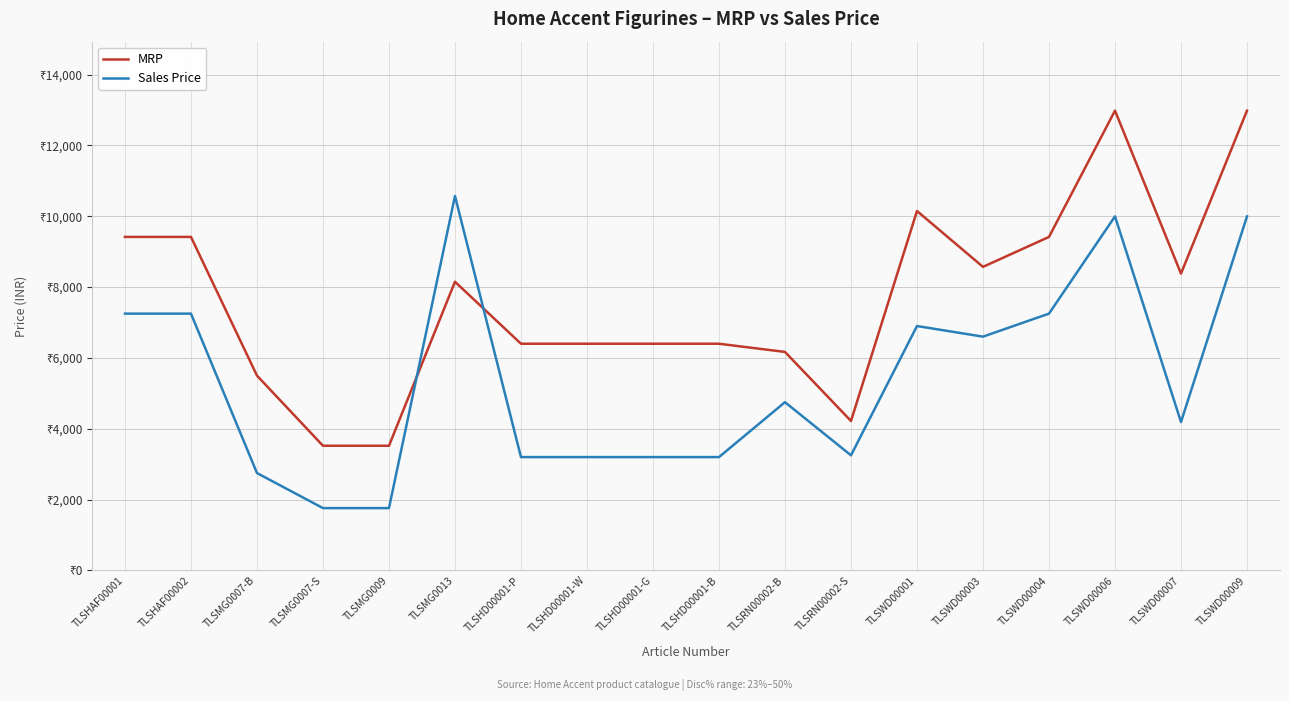

At how many categories does at least one series exceed 6502?

9